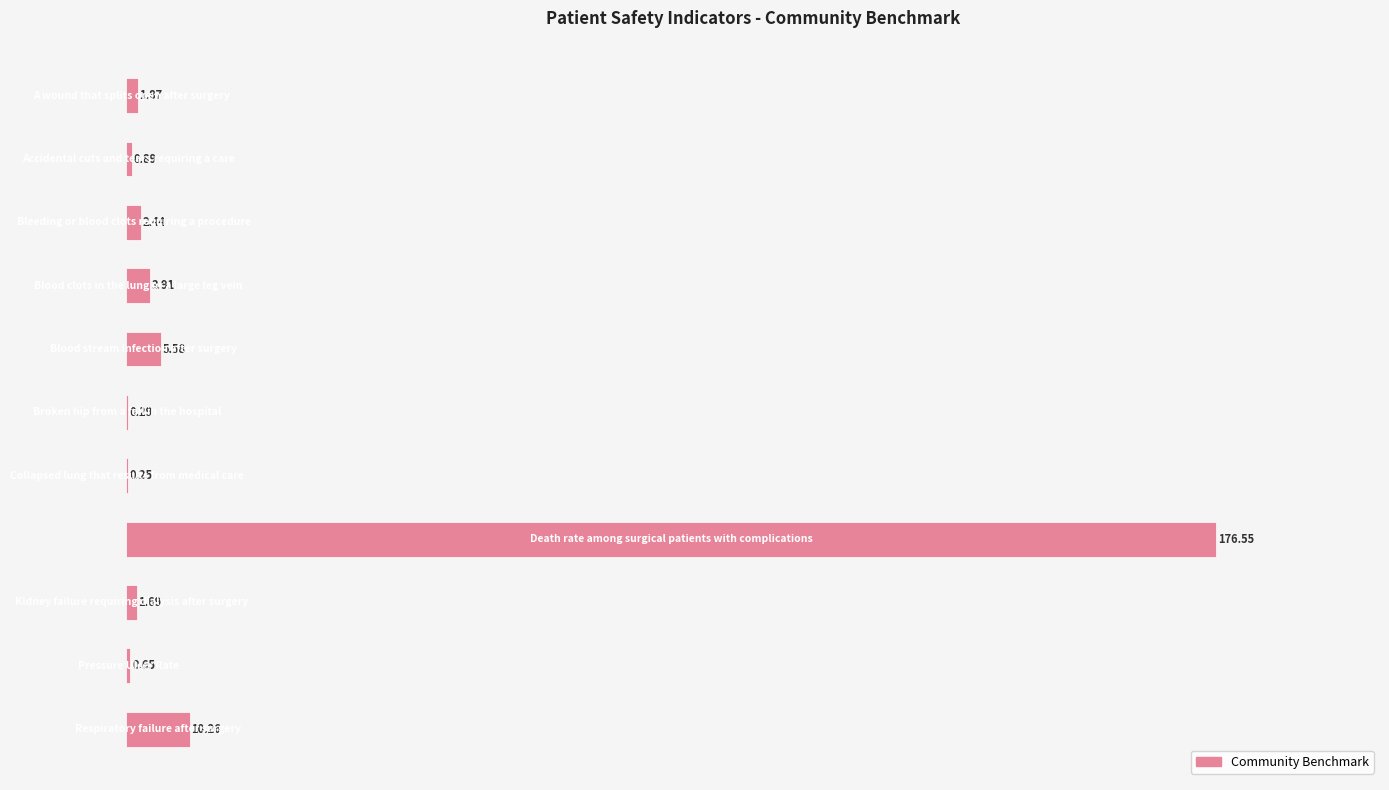

What is the sum of all values?

204.4